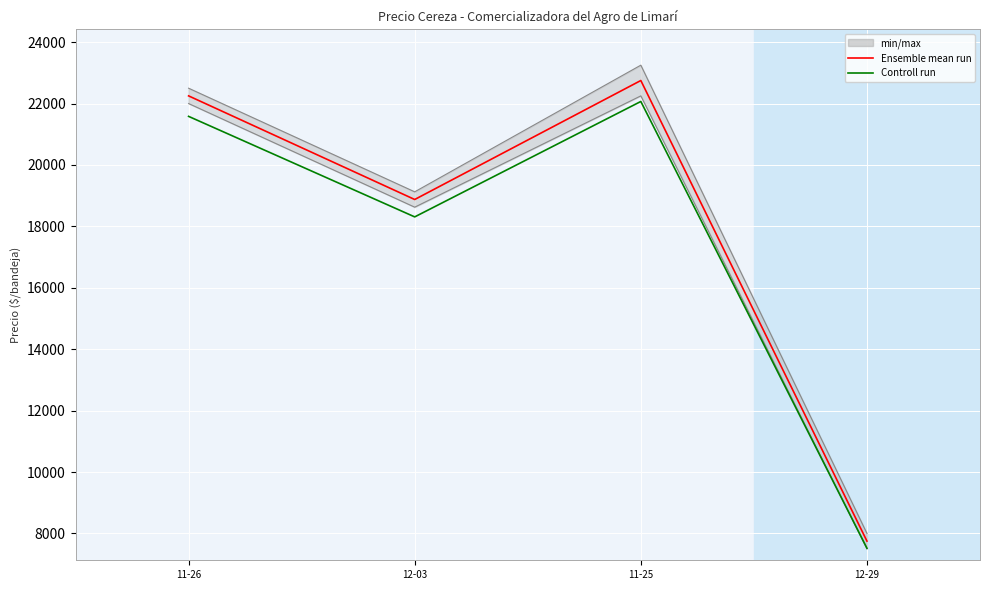

How many interior local peaks does the Controll run series have?

1